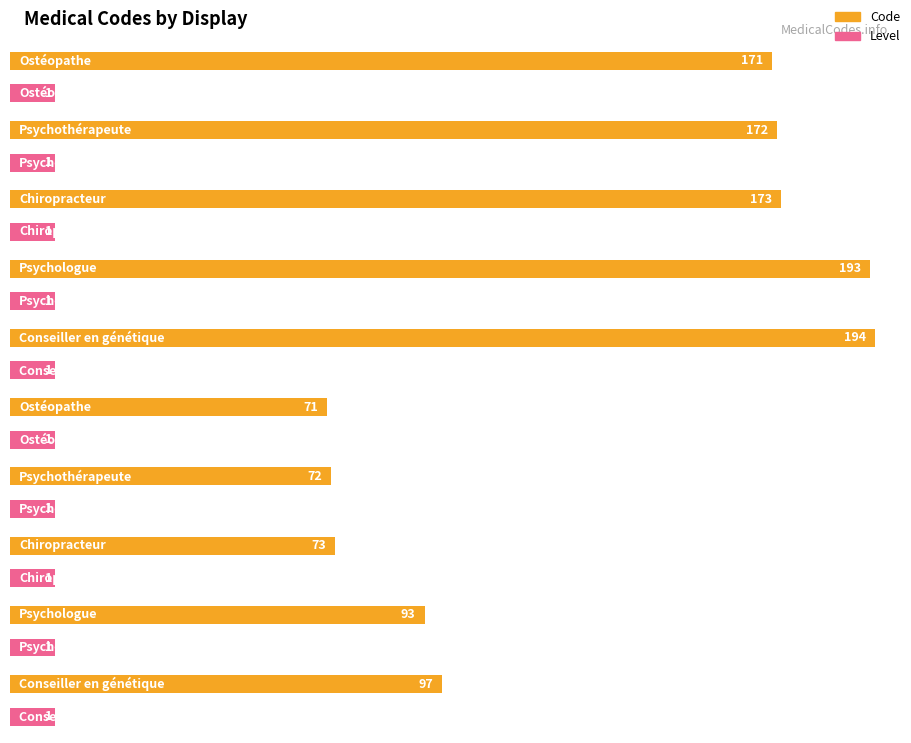

What is the difference between the maximum and minimum values in the Code series?

123